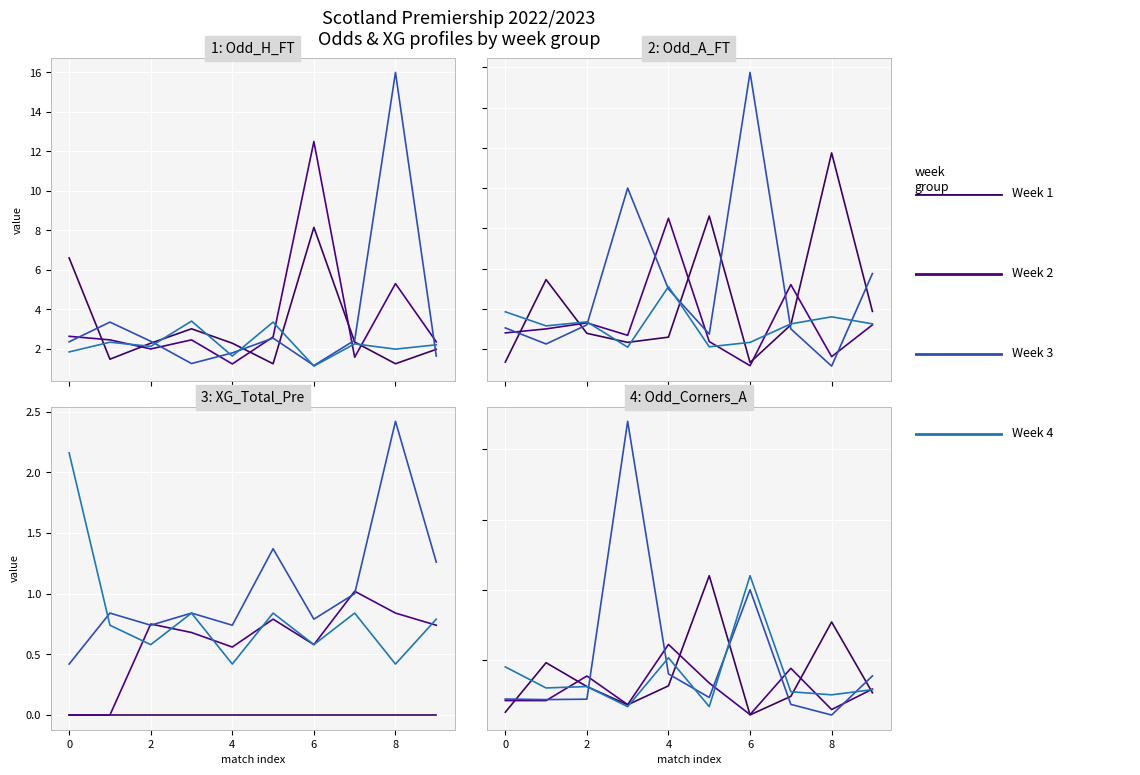

List the series in order of their peak value, highest first.

Week 3, Week 1, Week 4, Week 2